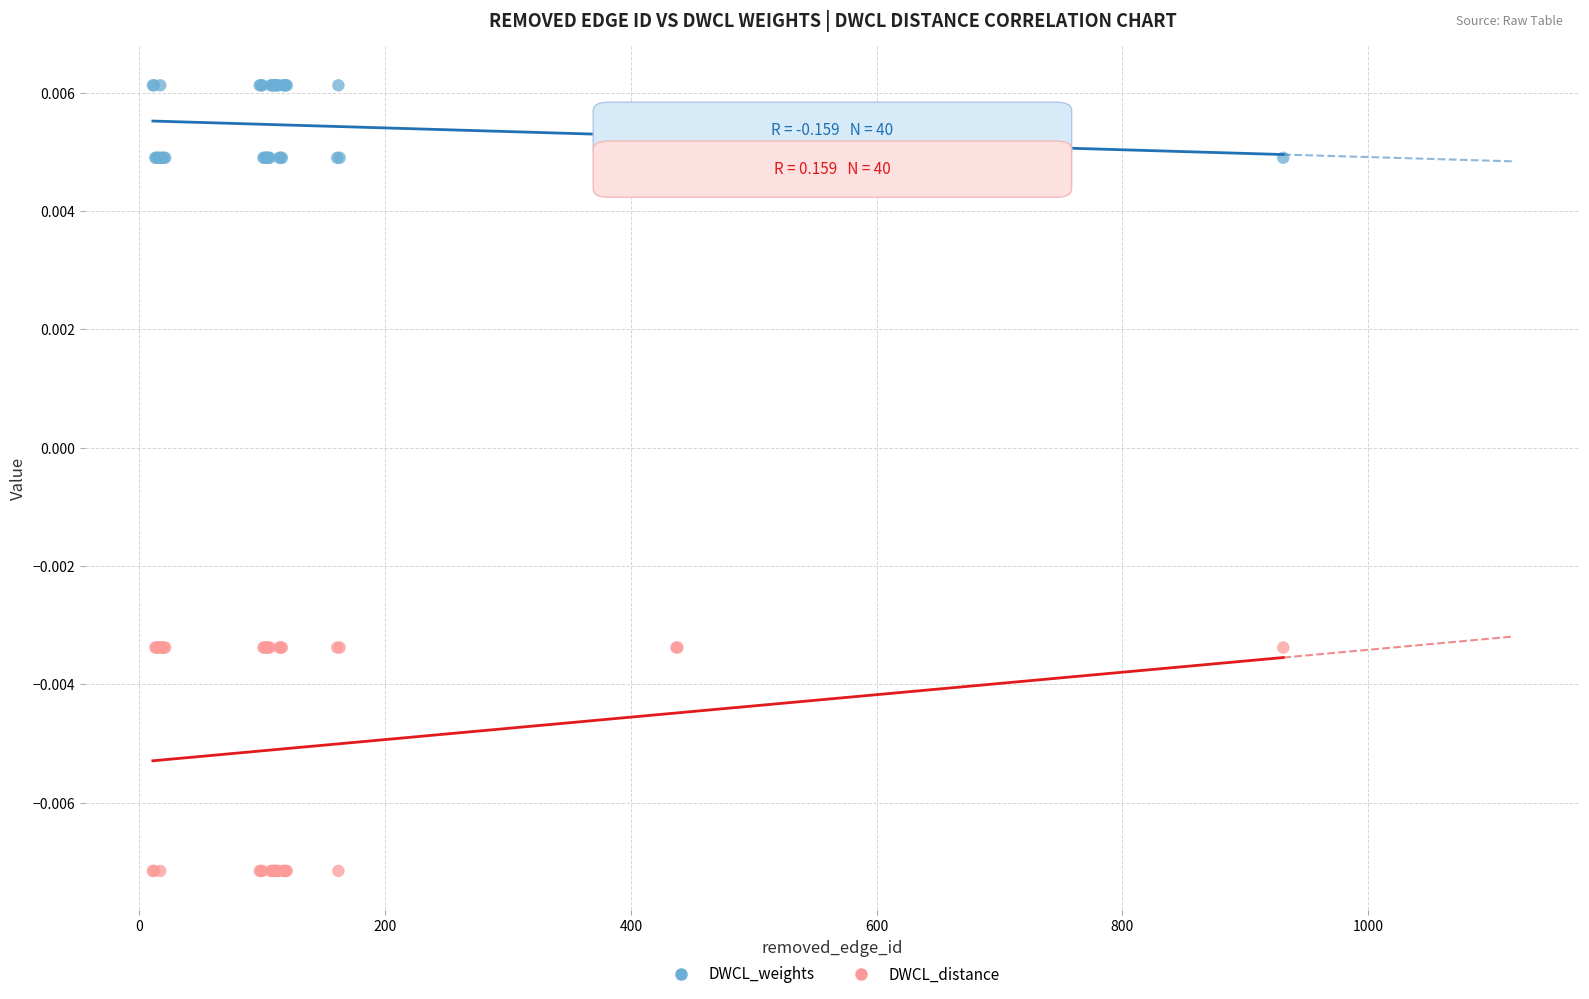

What is the X range (max minus min) for the scatter plot?

920.0